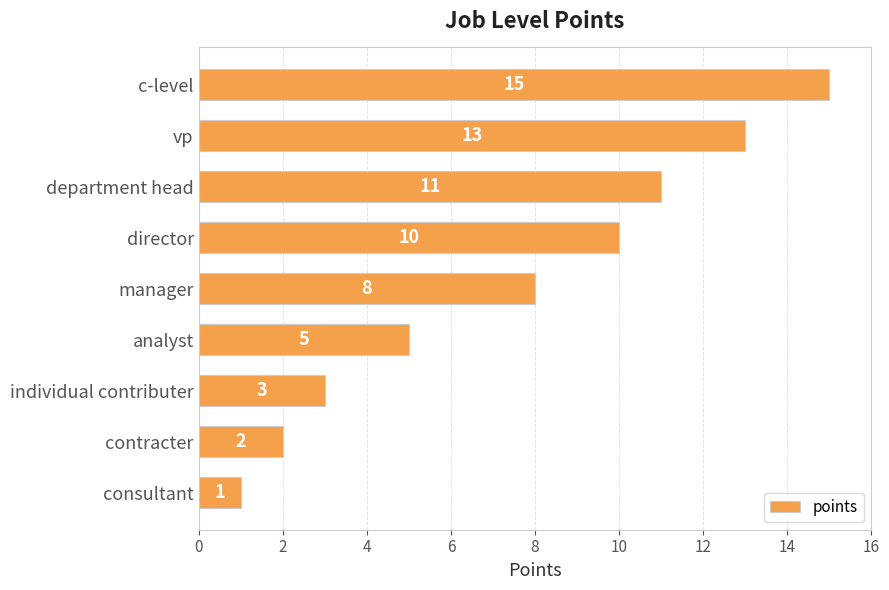

At which category does the chart reach its minimum across all series?

consultant